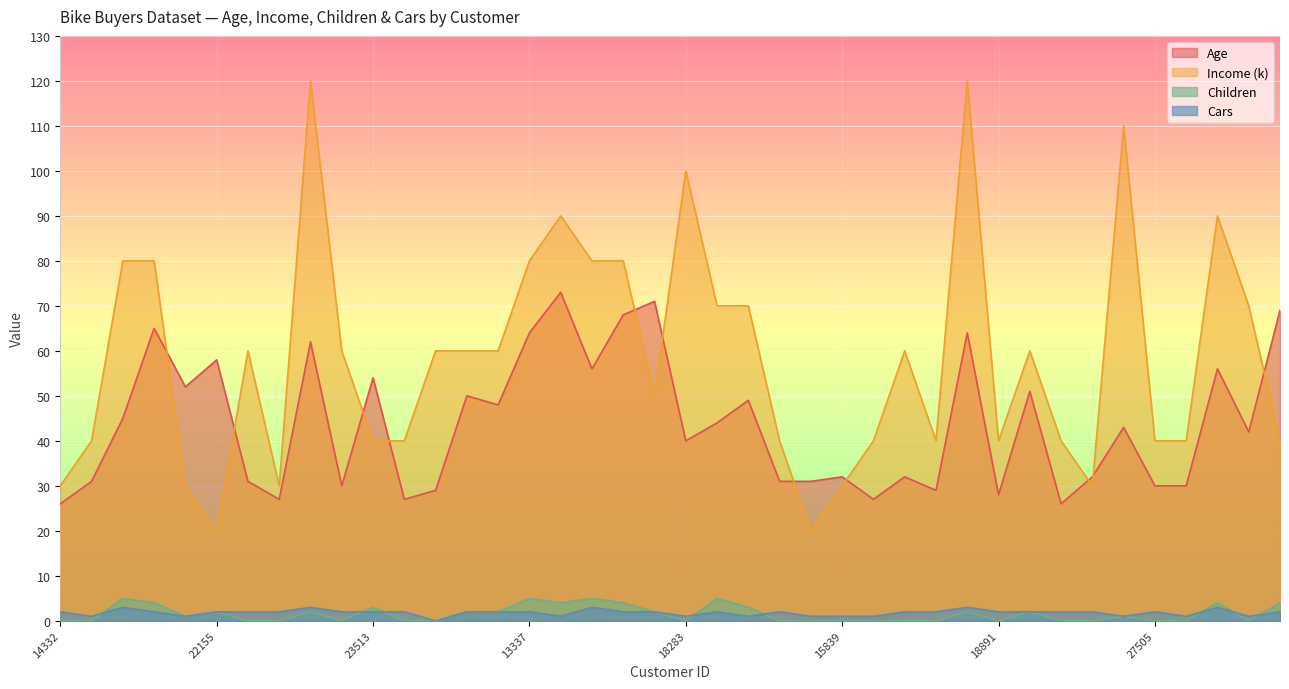

Which has a higher value, 26693 or 17450?

26693